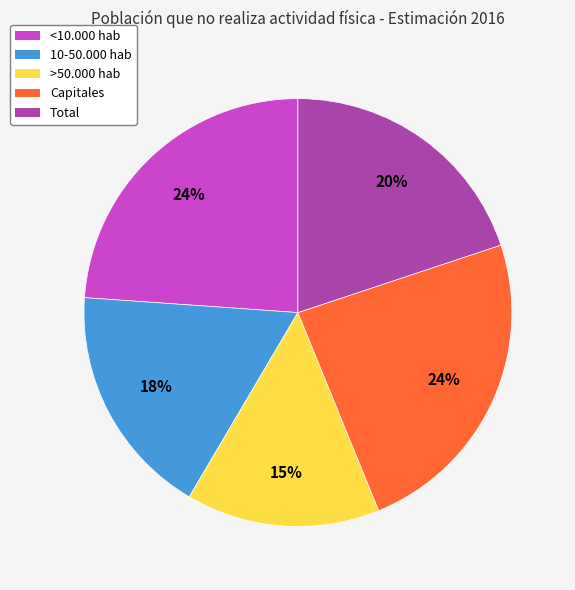

What is the smallest slice in the pie chart?

>50.000 hab